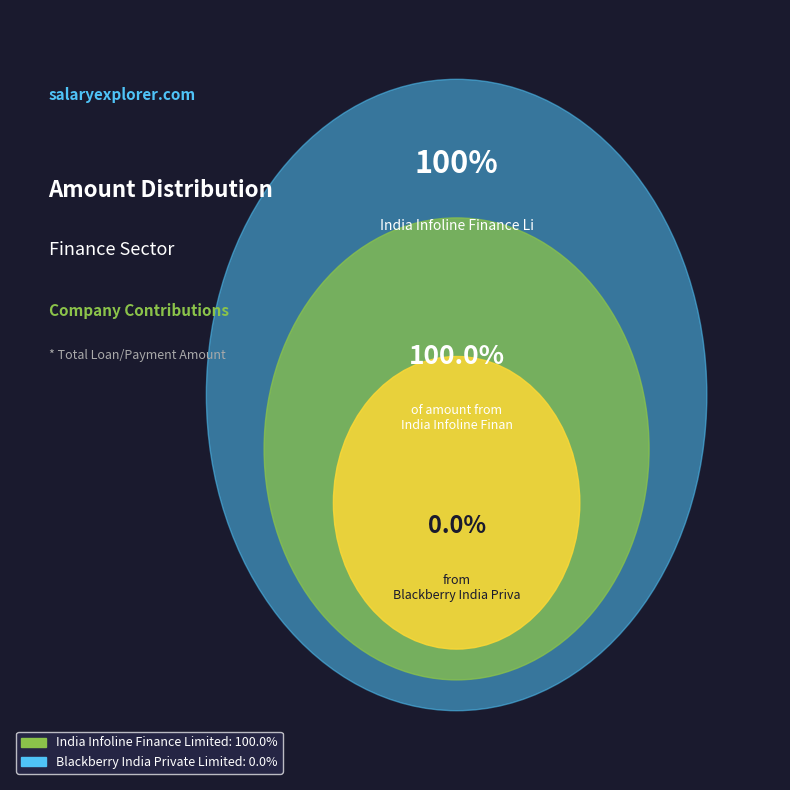

How many segments does this pie chart have?

2